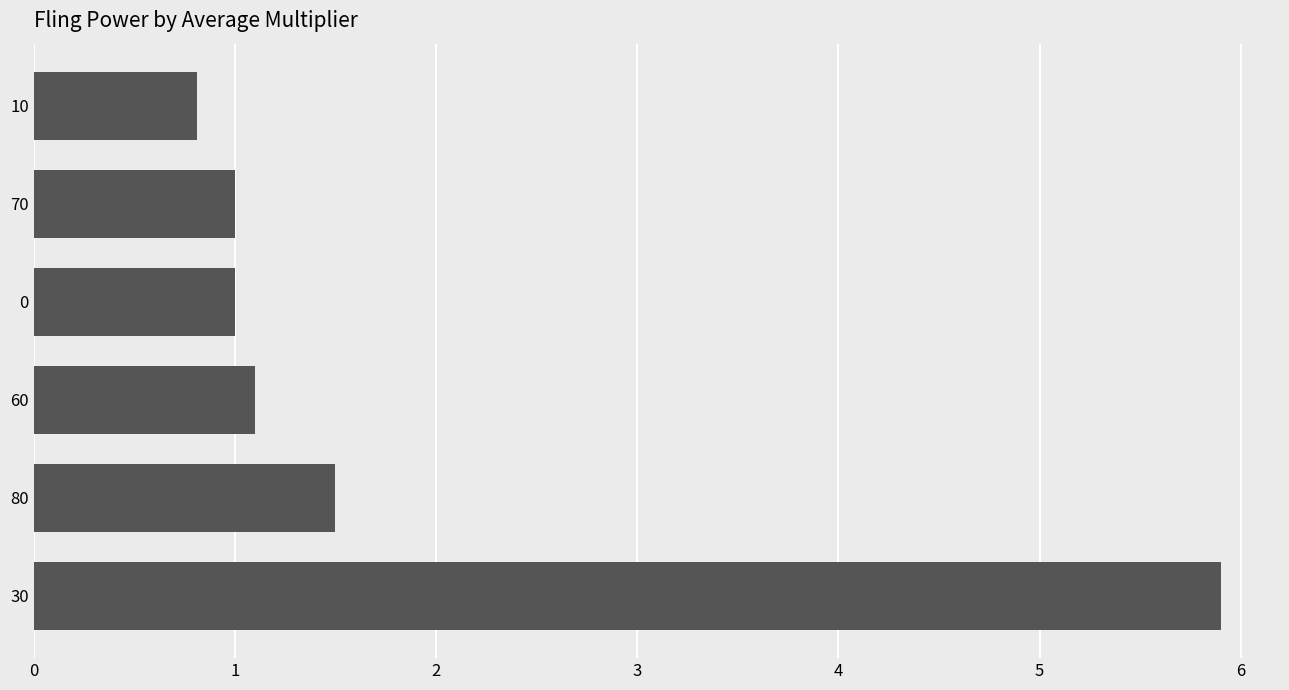

True or false: the data shows 0.5 at 0.

False